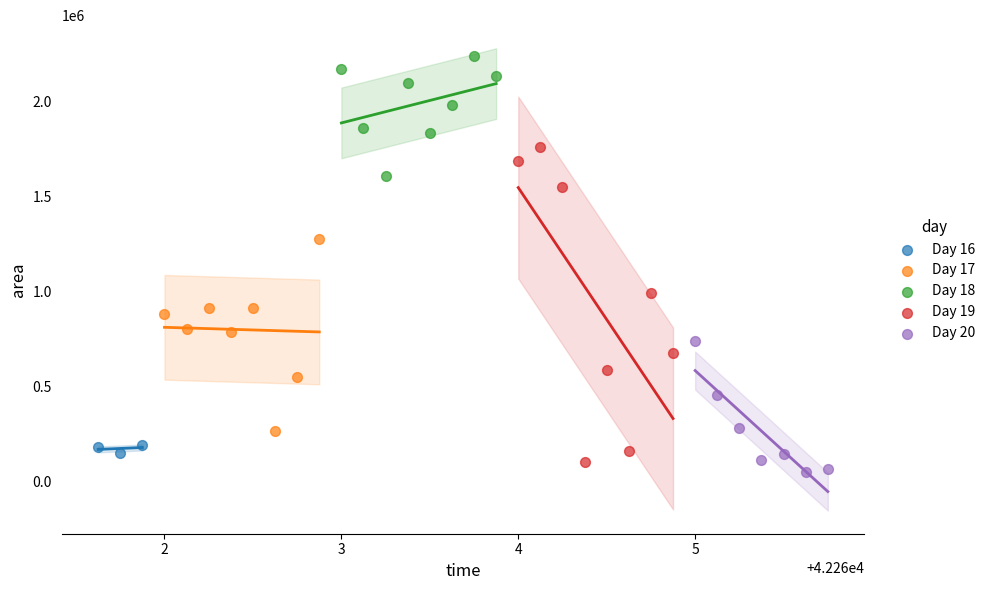

Which series has the widest spread of Y values?

Day 19